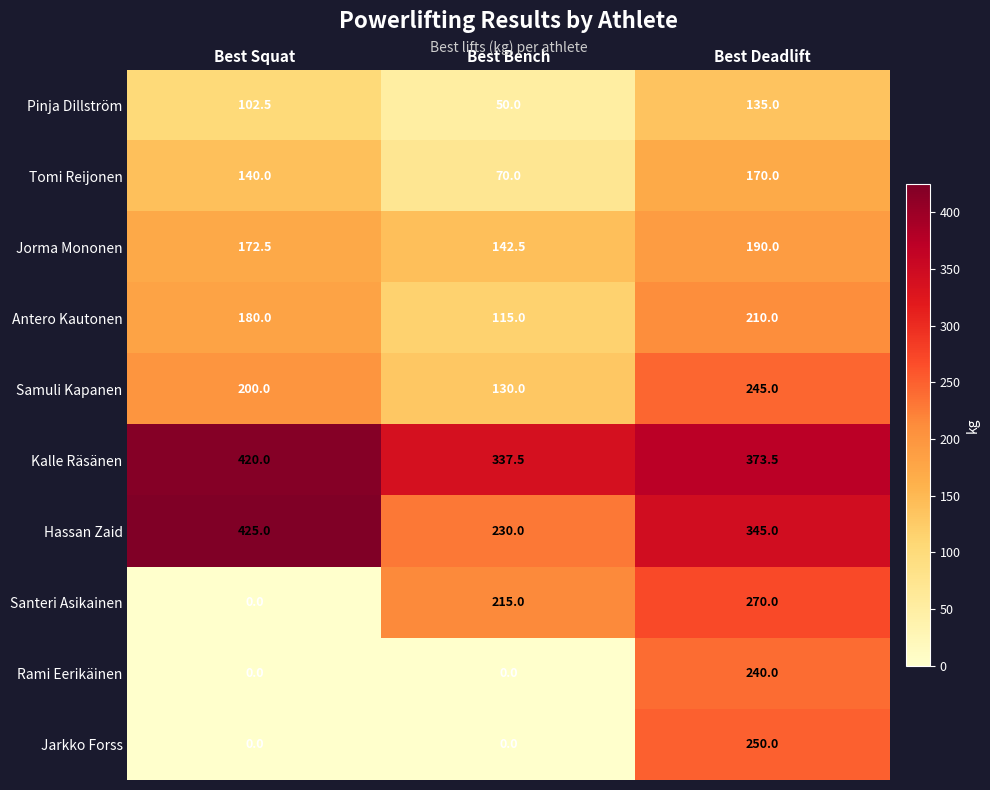

Where is Hassan Zaid nearest to the value 327?

Best Deadlift